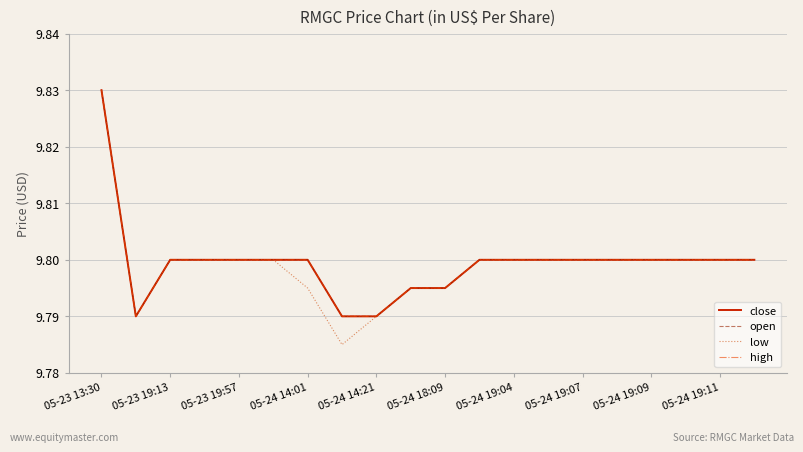

Does the chart have visible grid lines?

Yes